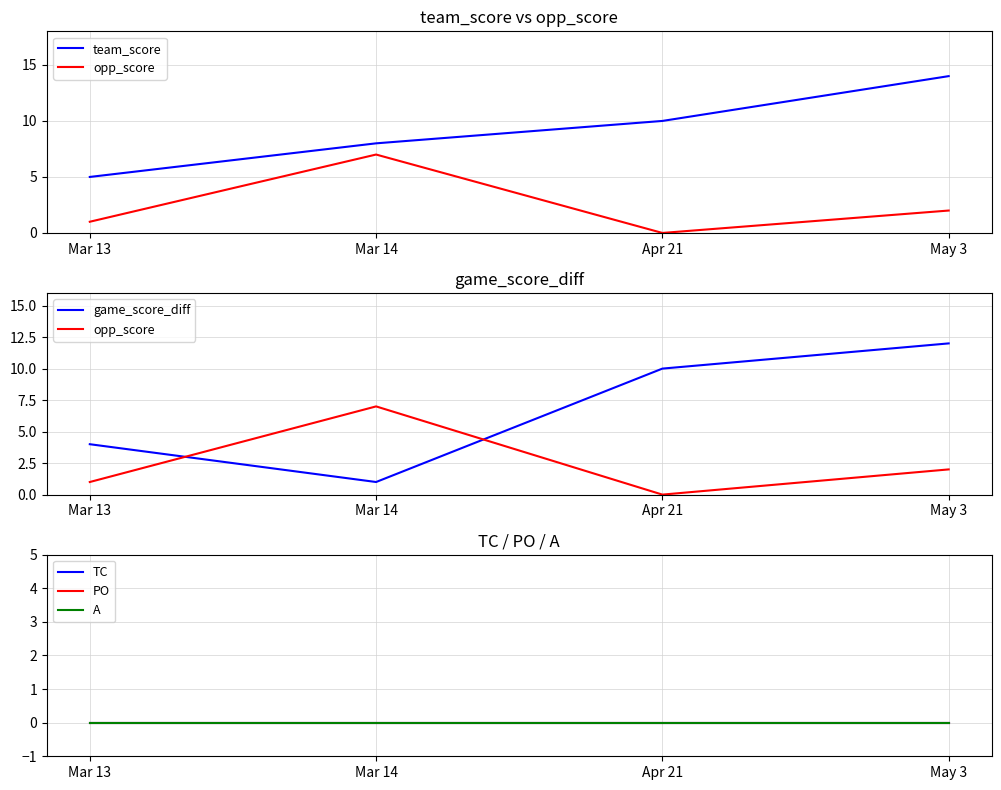

Between Mar 13 and Mar 14, which series saw the biggest shift?

opp_score